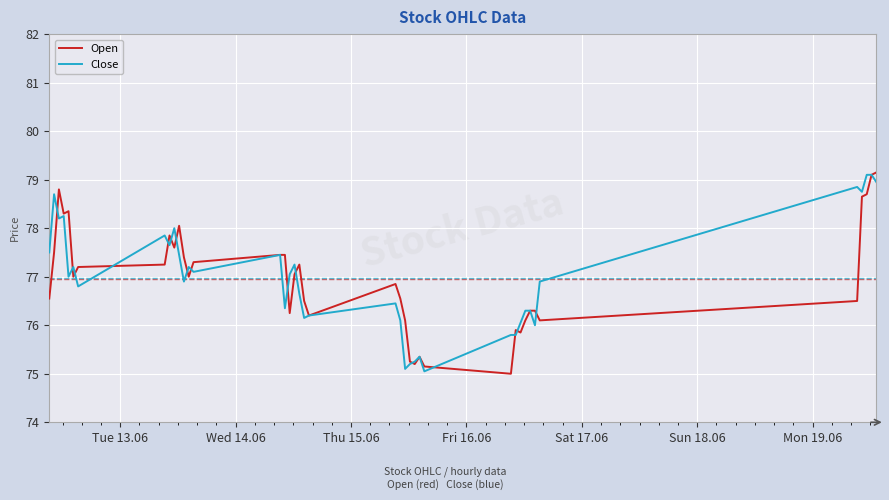

What is the maximum value shown in the chart?

79.2